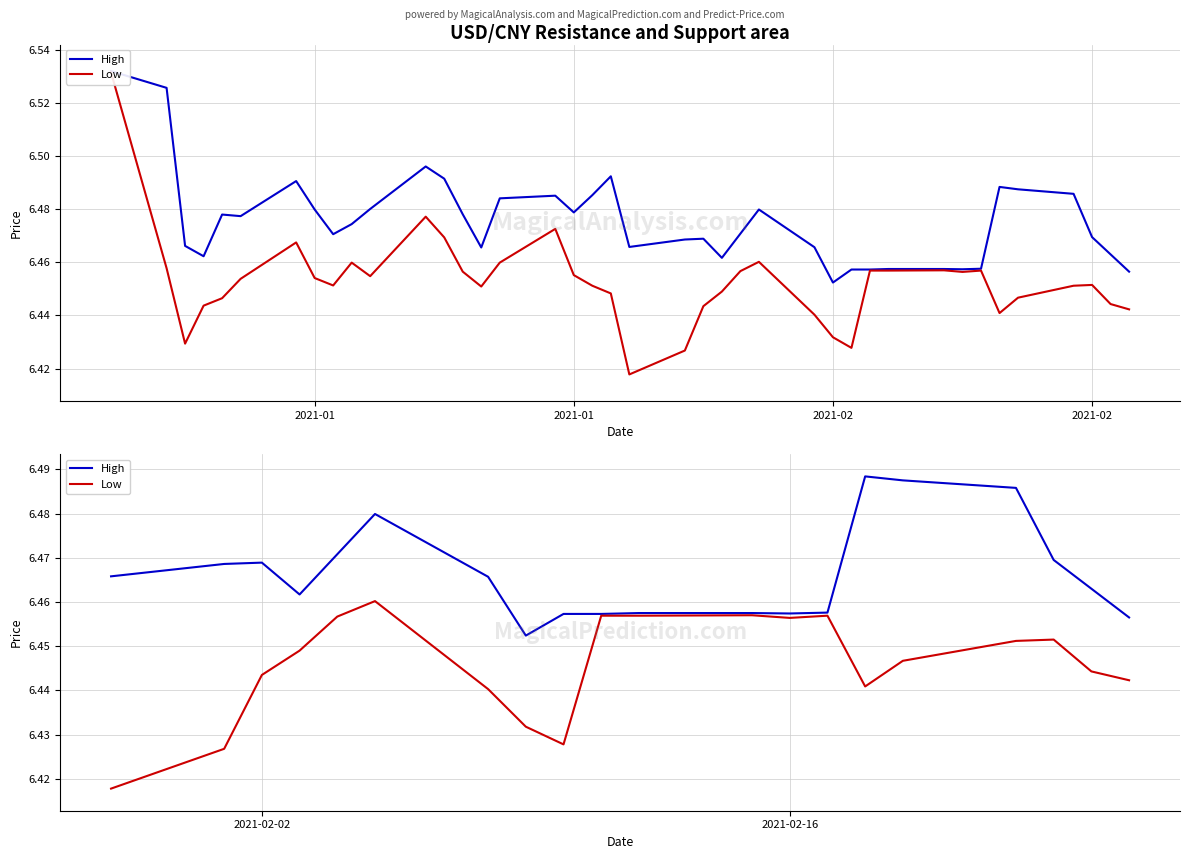

How many High values are between 6 and 7?

20